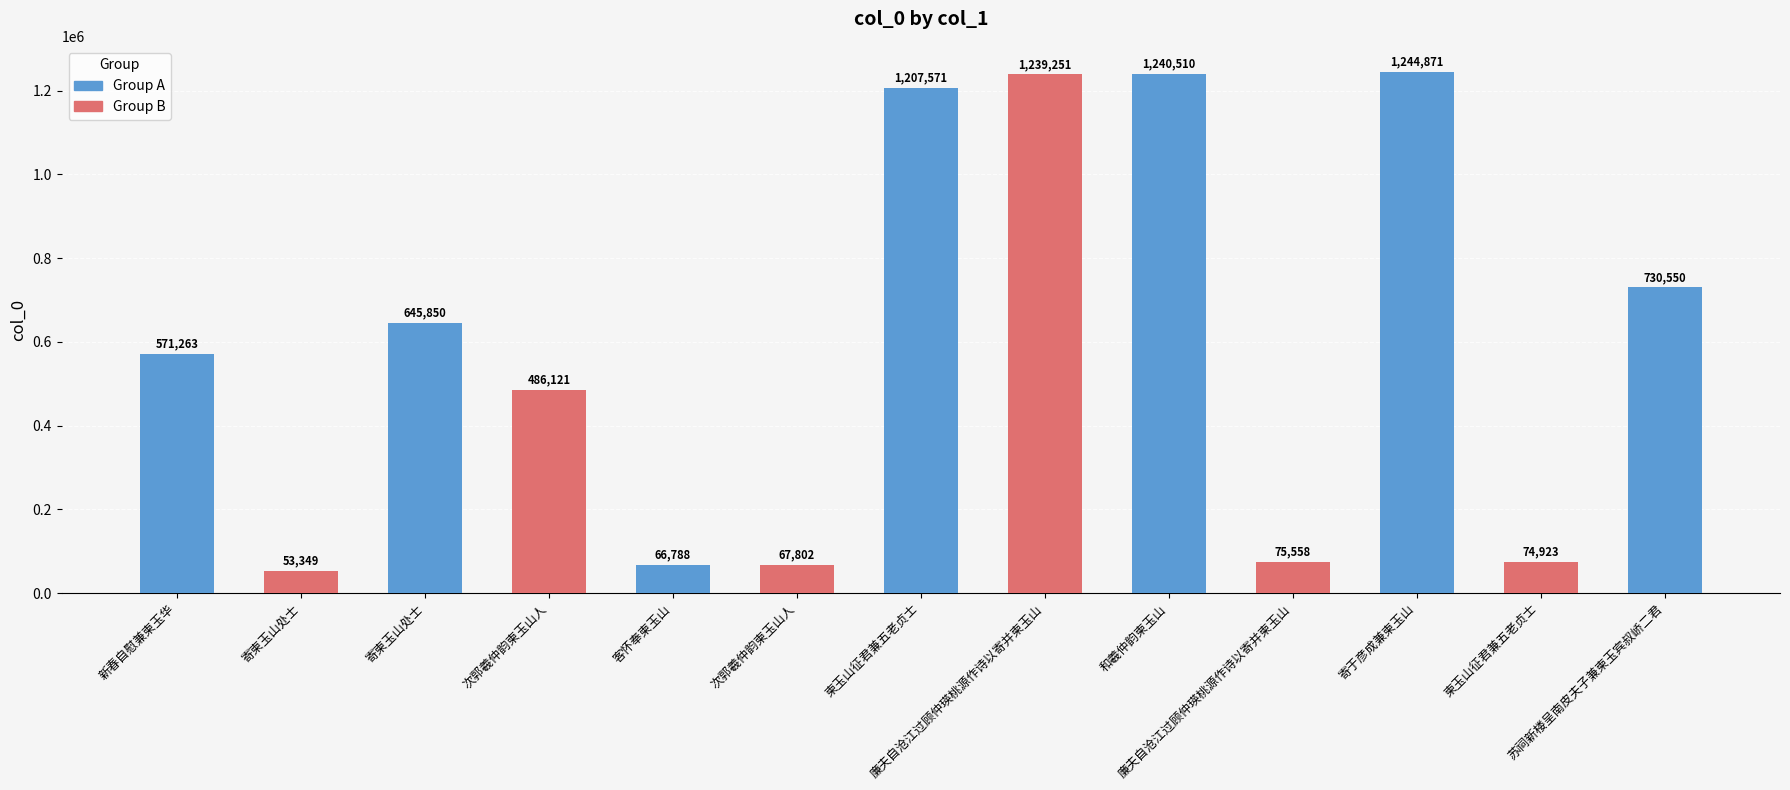

Are the bars horizontal?

No